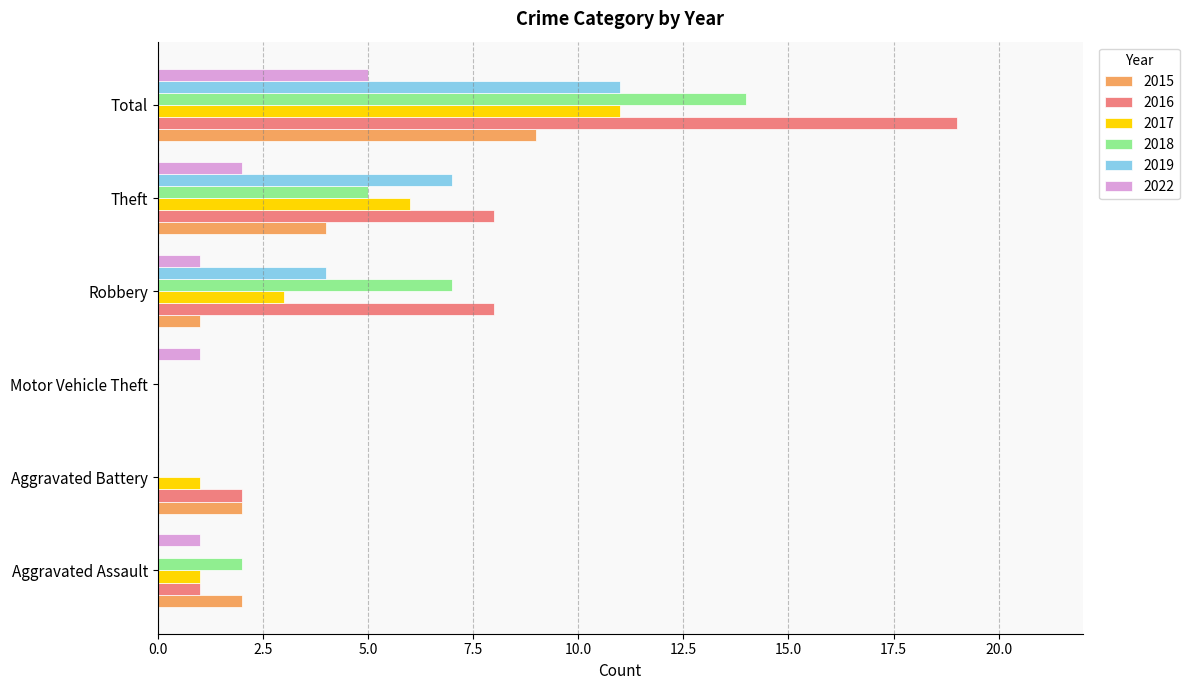

At which category is the sum across all series the highest?

Total